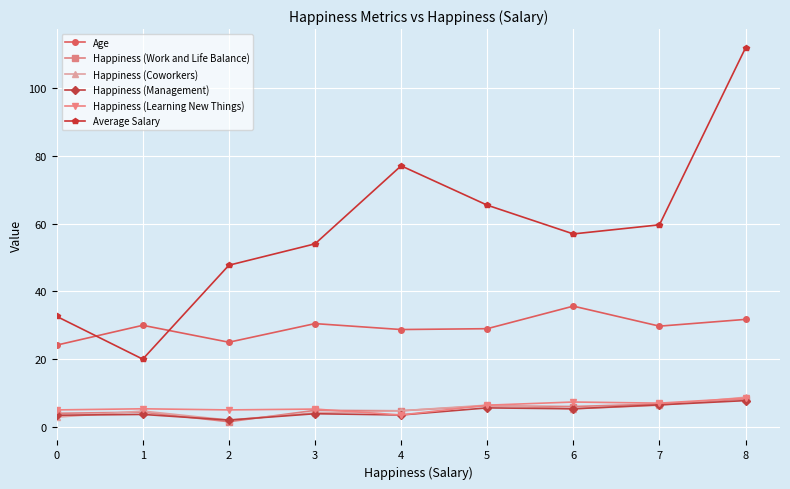

At which category does Average Salary reach its first local valley?

1